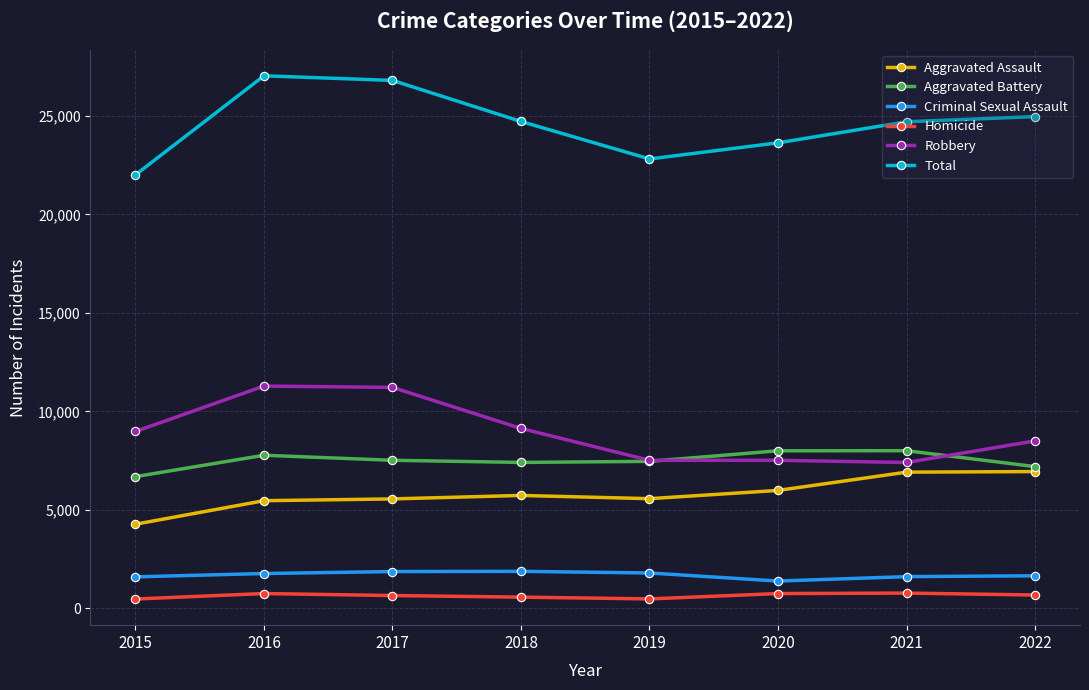

Which series has the largest total across all categories?

Total